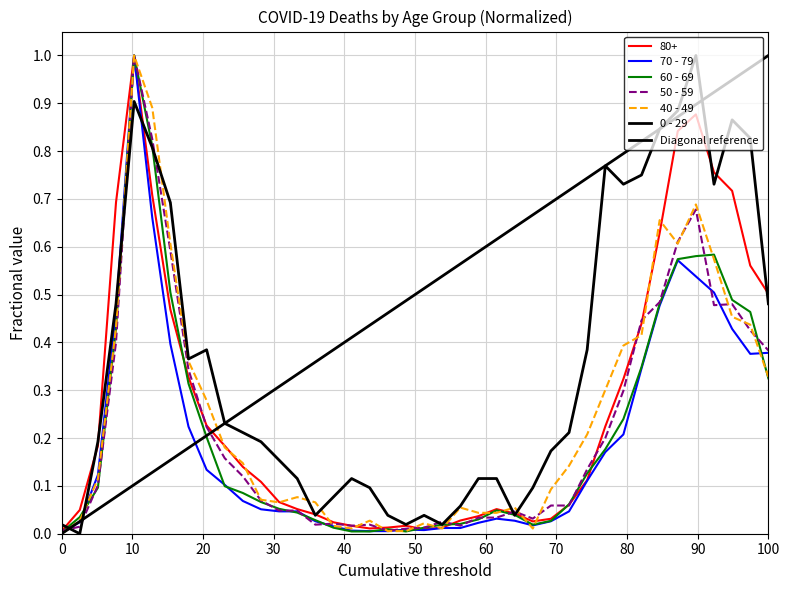

What is the value of the 70 - 79 point at the 40th from the left?

0.4